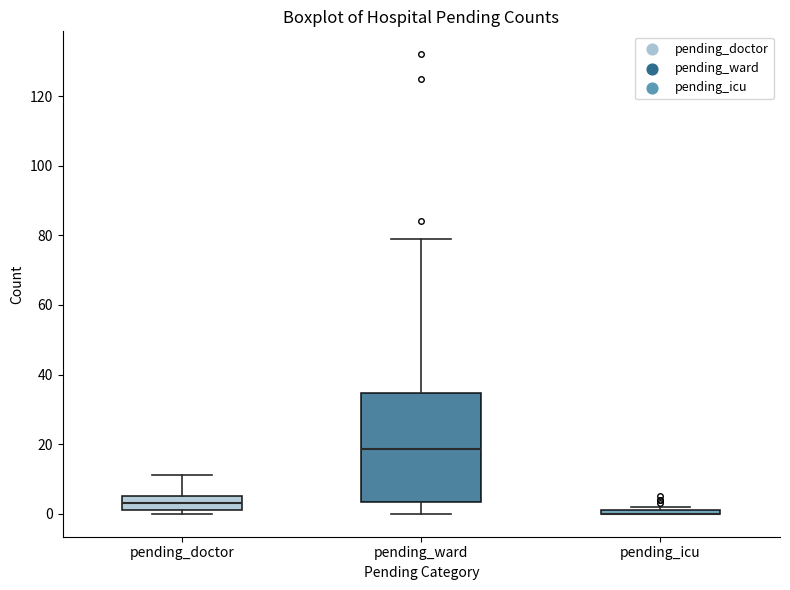

Where is the lower edge of the box for pending_icu on the y-axis? The values are not printed on the chart, so give them approximately, as read against the axis.

0